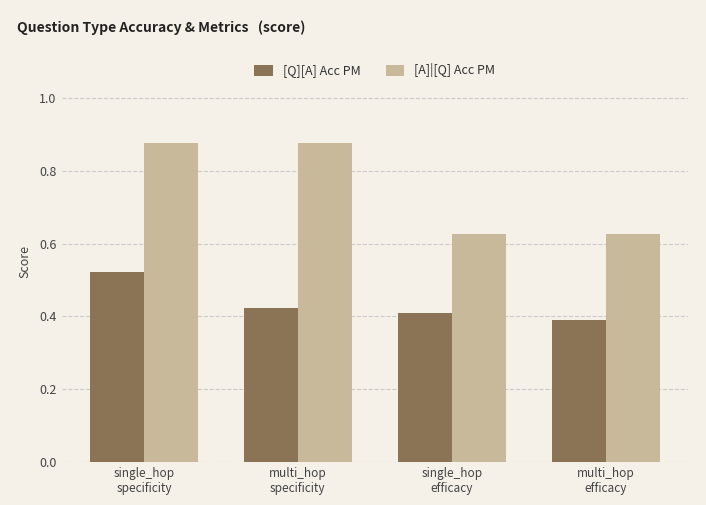

Is the value of [A]|[Q] Acc PM at single_hop
specificity greater than the value of [Q][A] Acc PM at multi_hop
specificity?

Yes